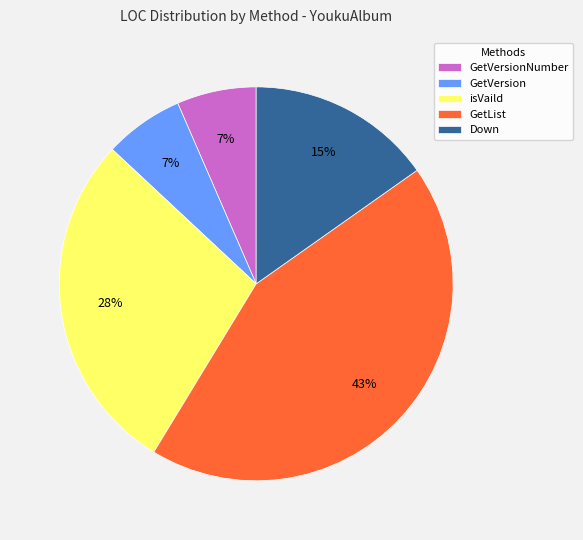

How many segments does this pie chart have?

5